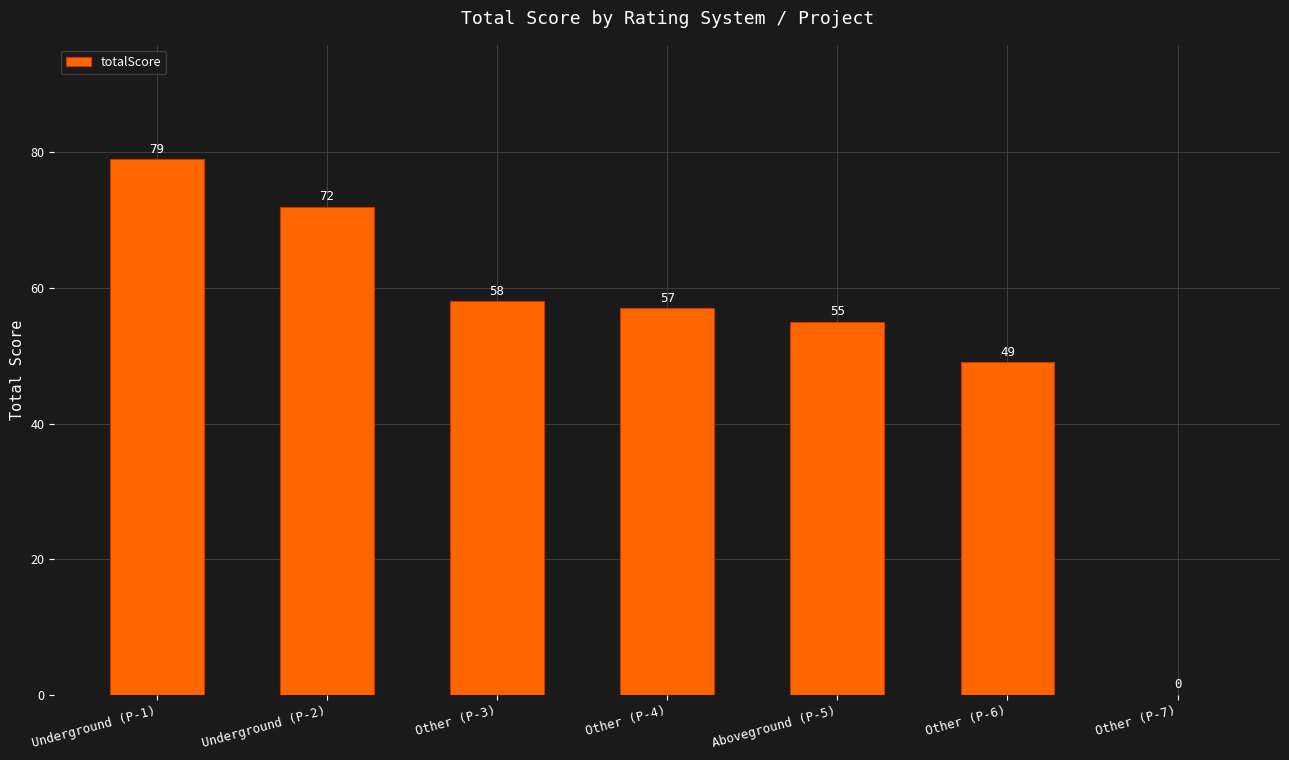

How many distinct data groups are displayed?

1